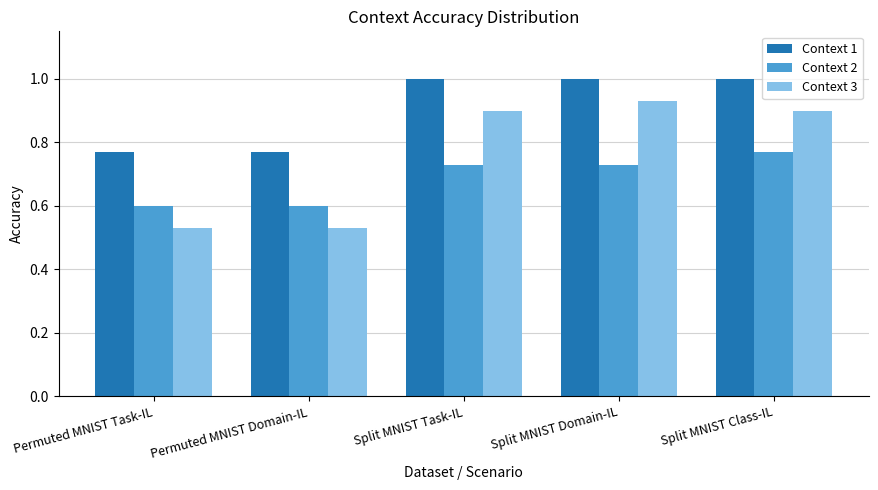

At which label does Context 2 reach its peak?

Split MNIST Class-IL